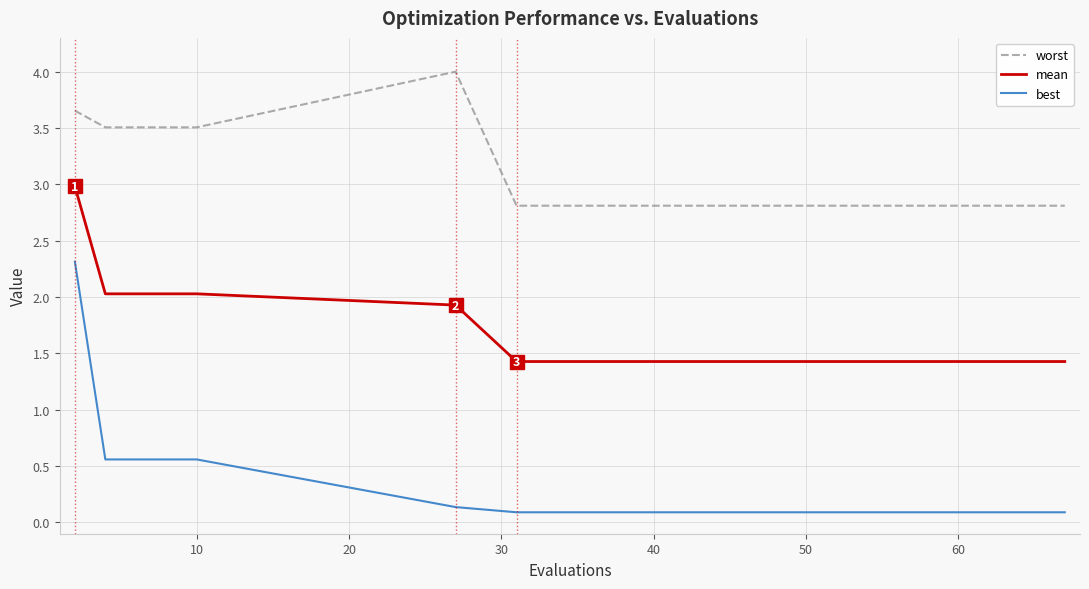

What are all the series names shown in the legend?

worst, mean, best